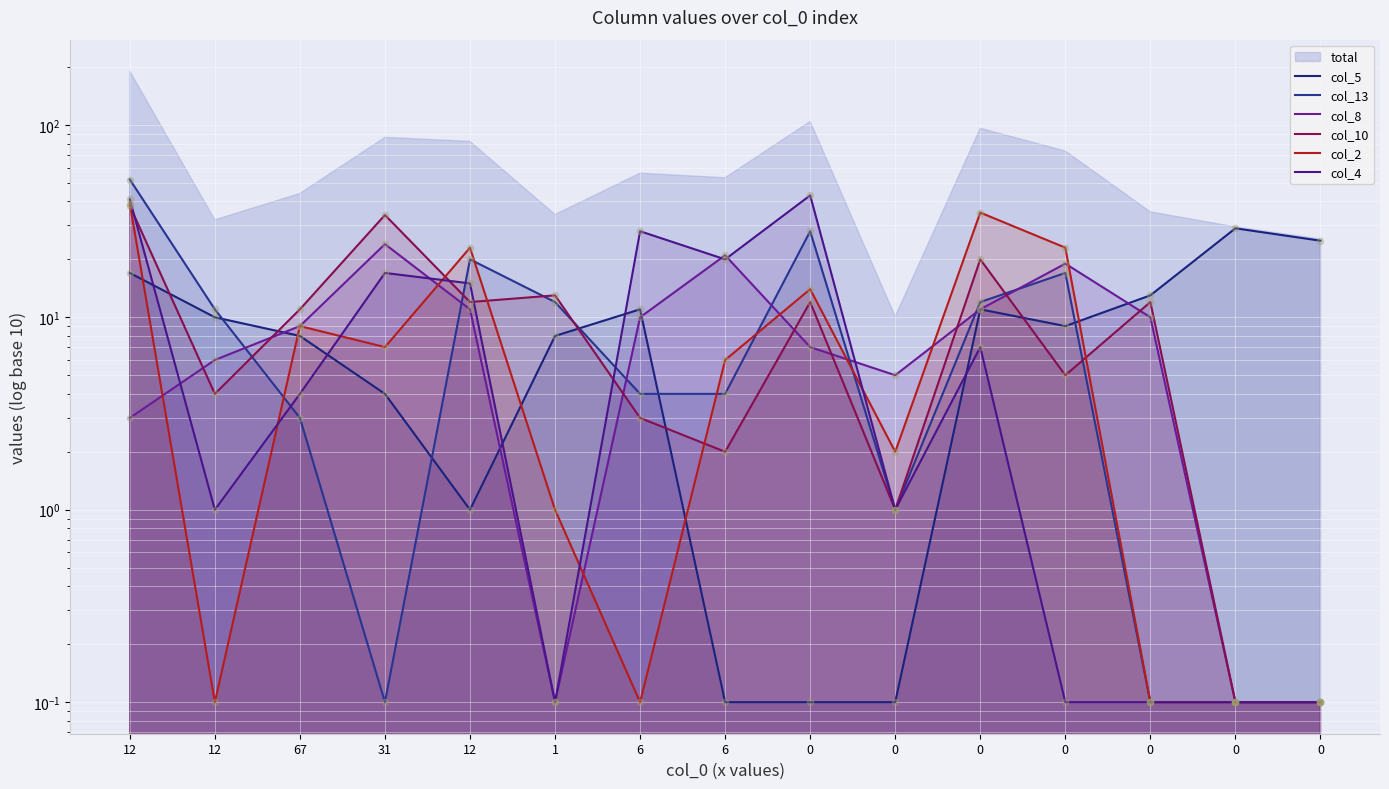

At how many categories does at least one series exceed 35?

2